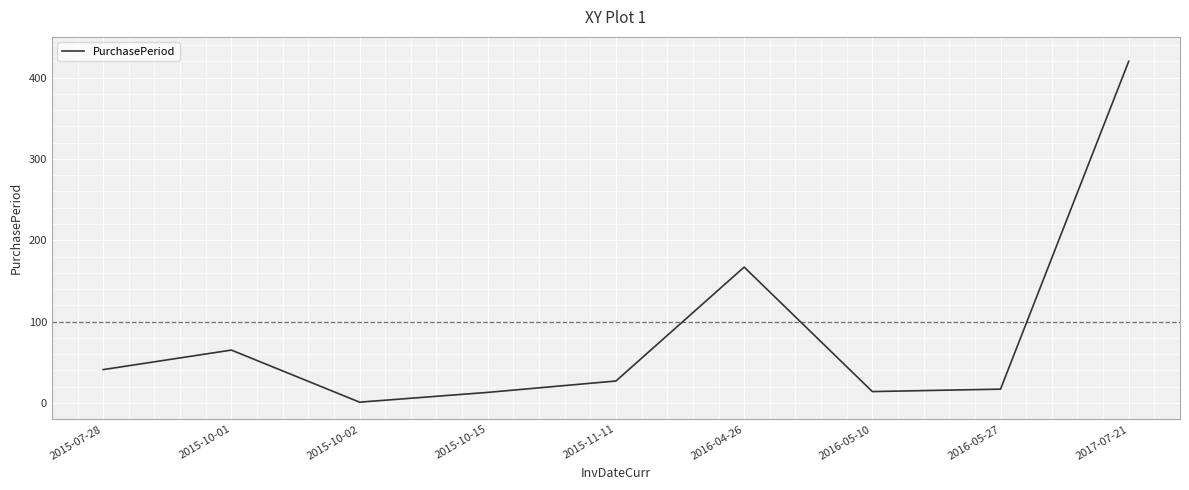

What is the ratio of the value at 2017-07-21 to the value at 2015-10-01?

6.5